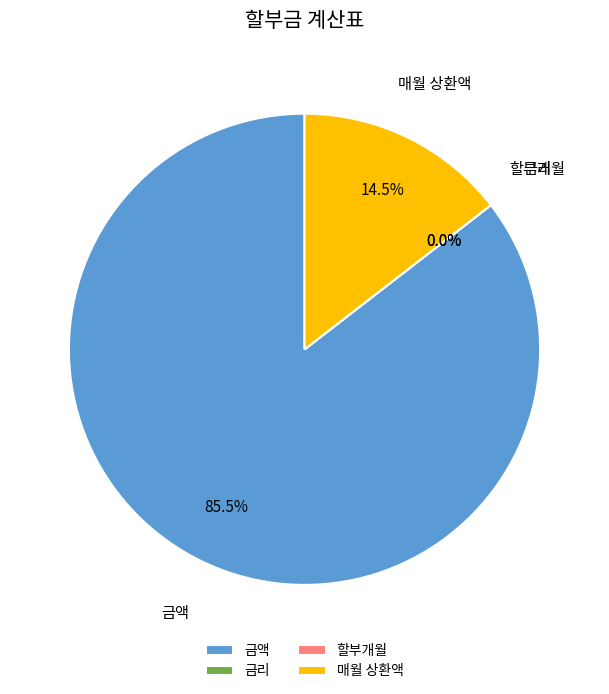

What is the largest slice in the pie chart?

금액